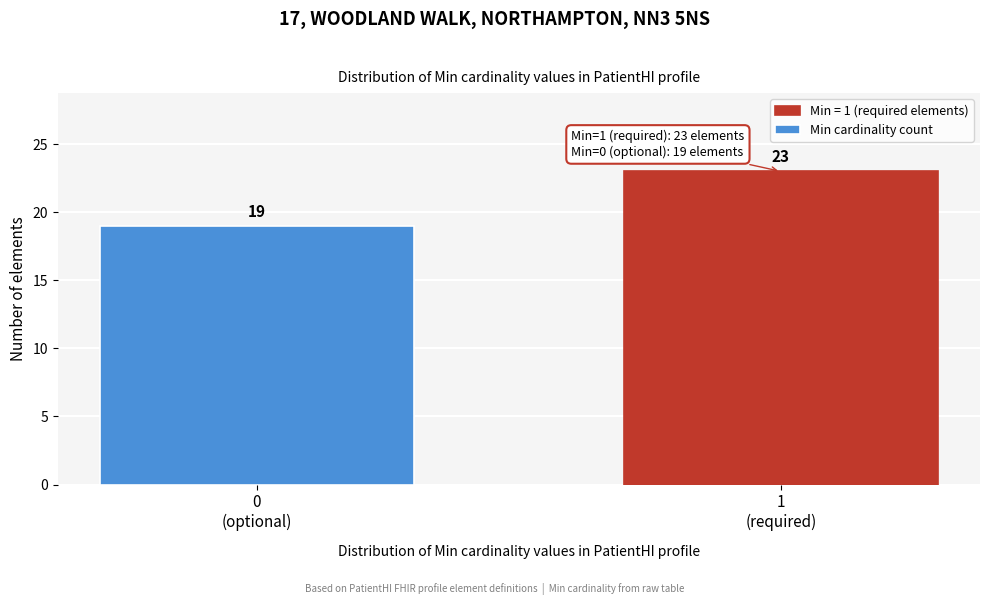

Reading right to left, list all the values displayed in this chart.

23	19